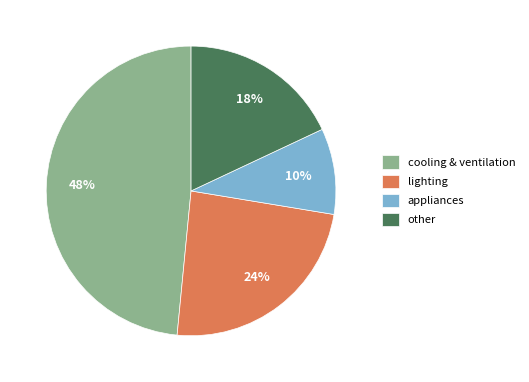

What is the largest slice in the pie chart?

cooling & ventilation